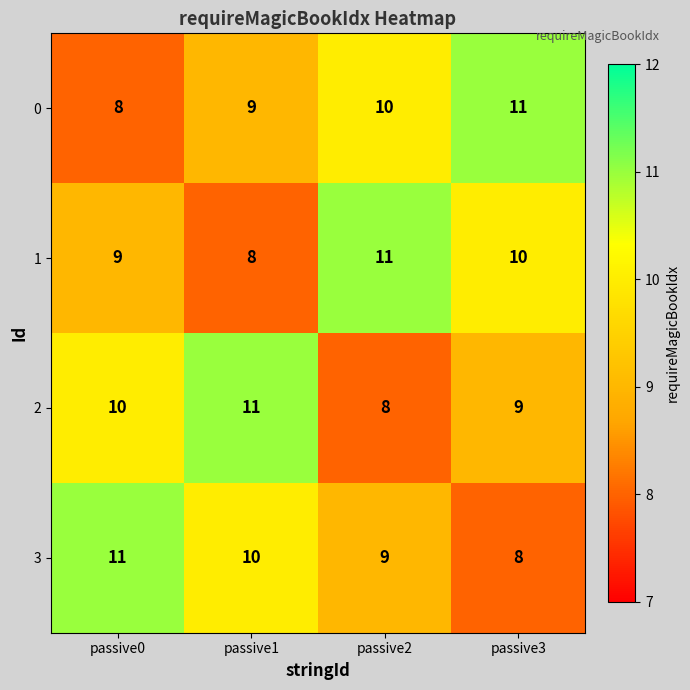

The value of 0 at passive3 is 18. True or false?

False